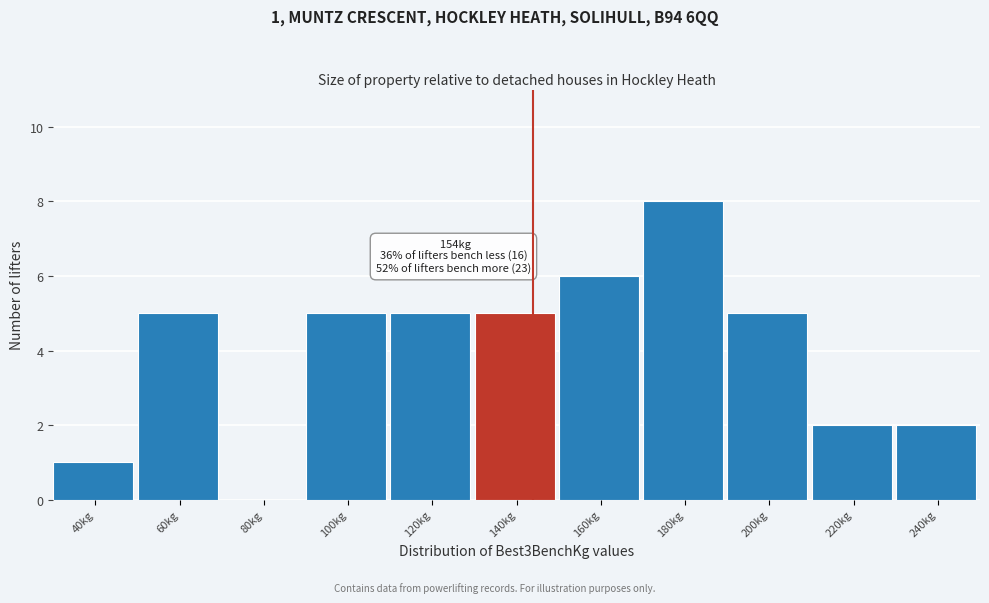

Reading left to right, what are all the values shown in this chart?

40kg=1	60kg=5	80kg=0	100kg=5	120kg=5	140kg=5	160kg=6	180kg=8	200kg=5	220kg=2	240kg=2